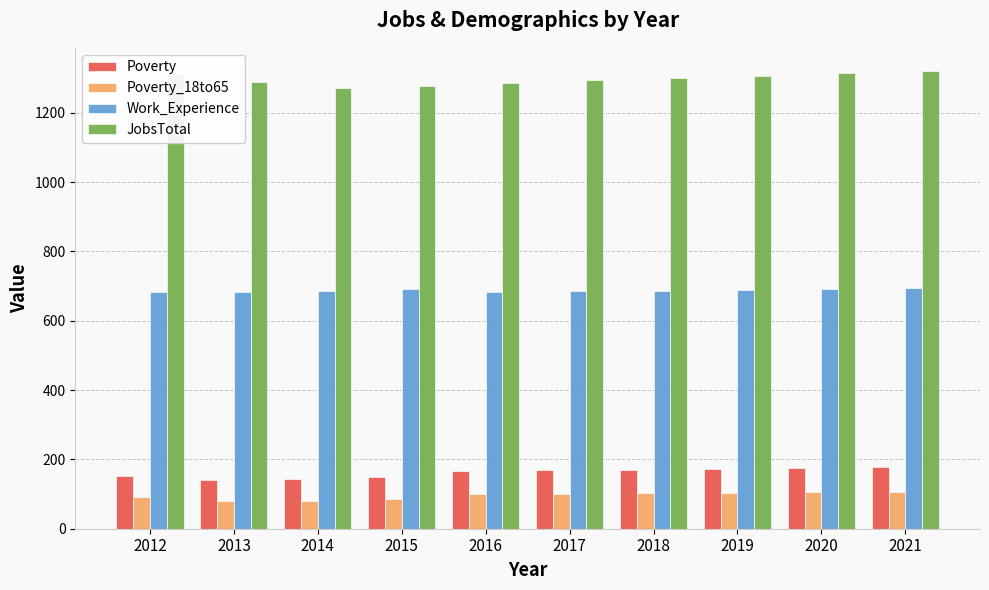

What is the lowest value of the Poverty series?

140